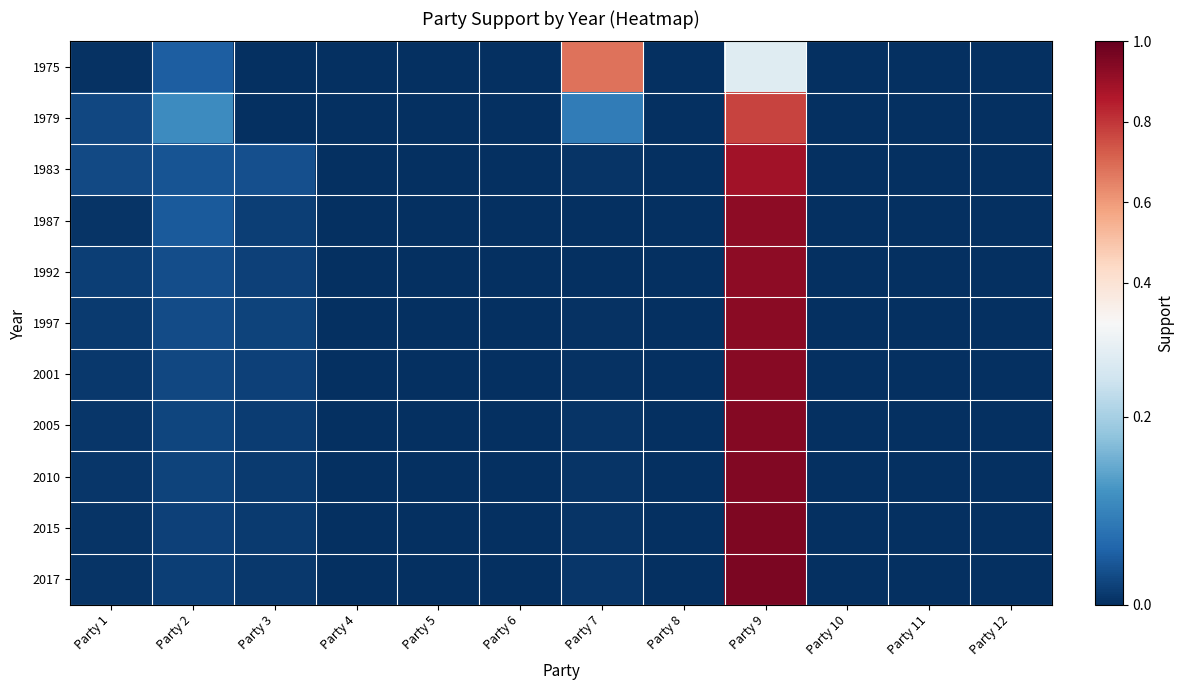

Which has a higher value, Party 1 or Party 4?

Party 1